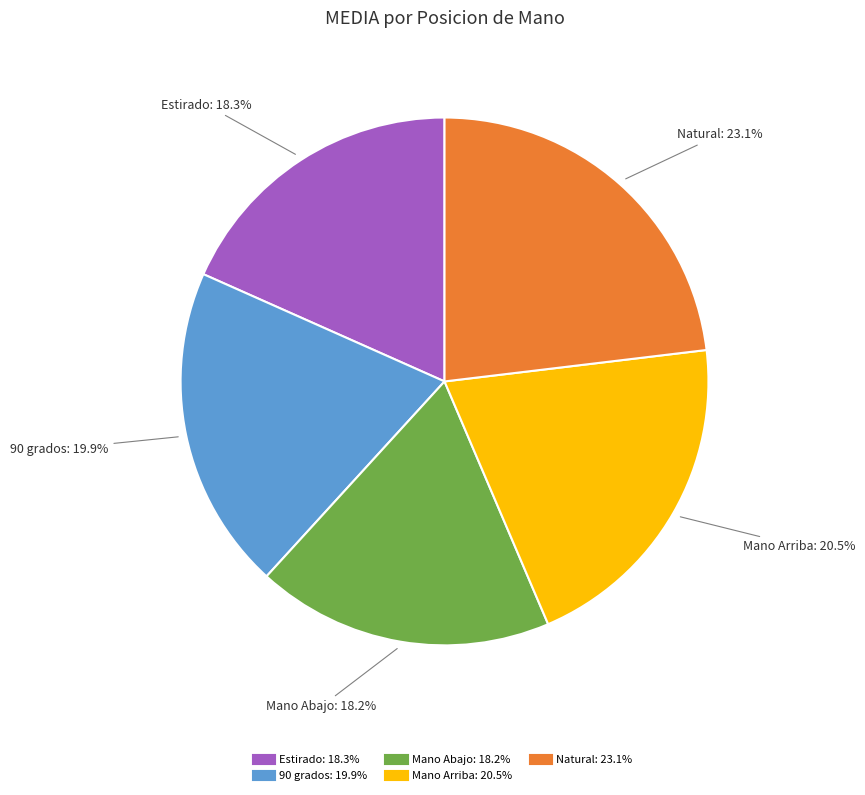

How many segments does this pie chart have?

5